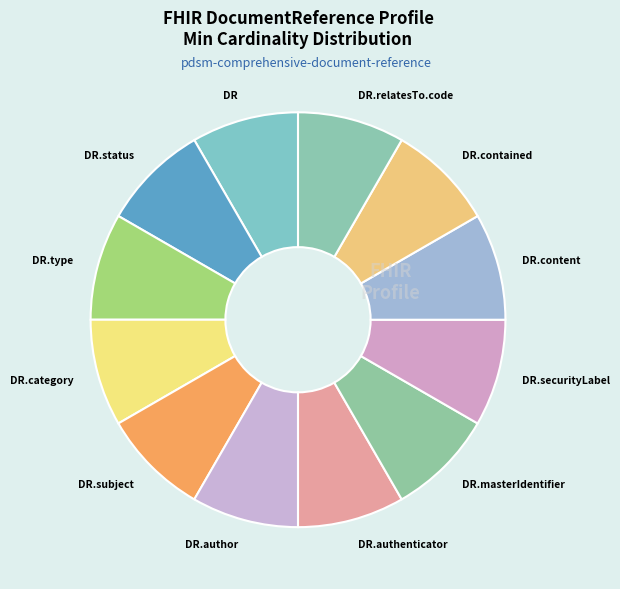

How many segments does this pie chart have?

12